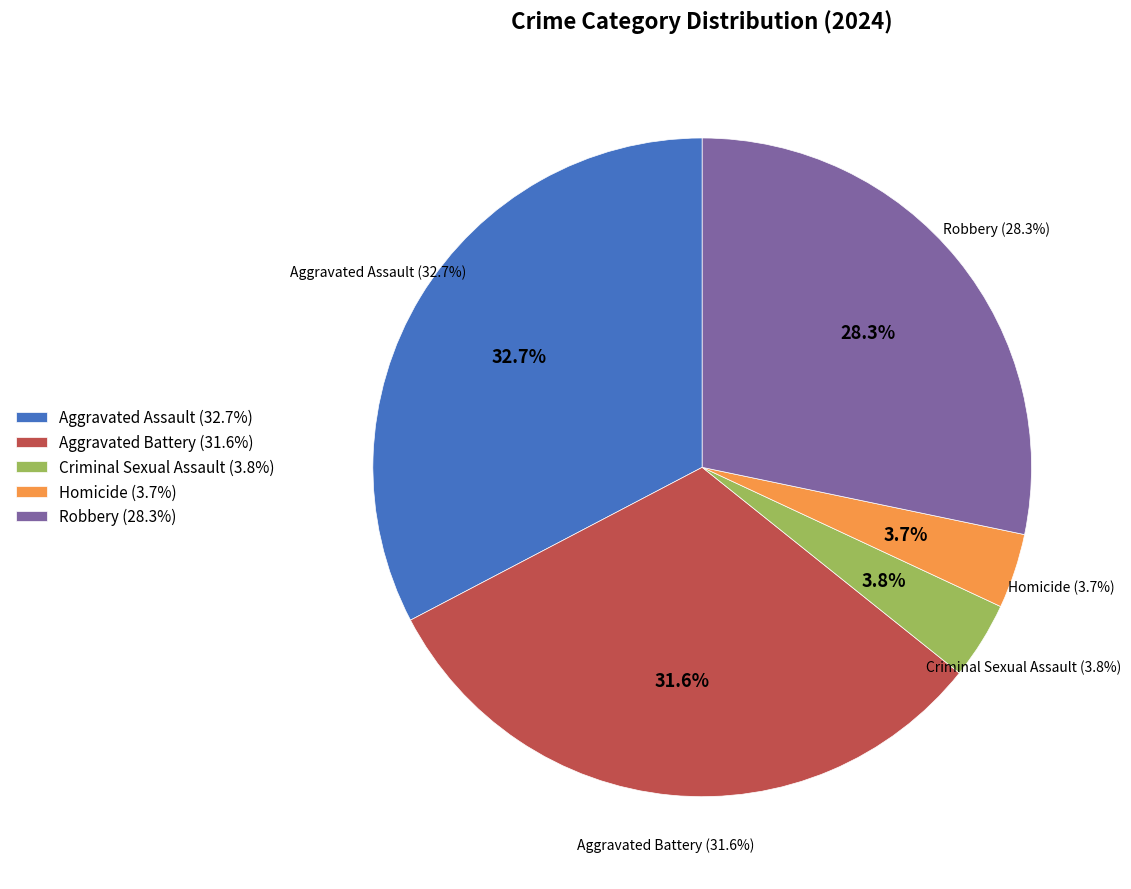

How many slices are in this pie chart?

5